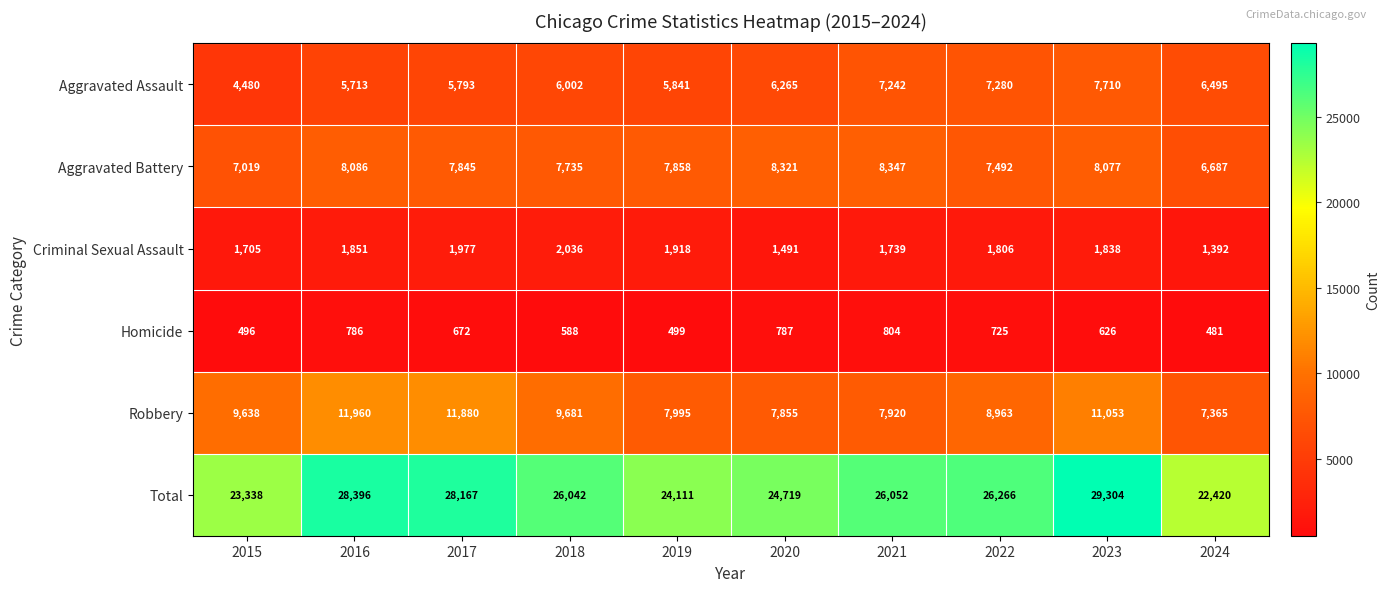

Is it true that Aggravated Battery equals 2961 at 2023?

False